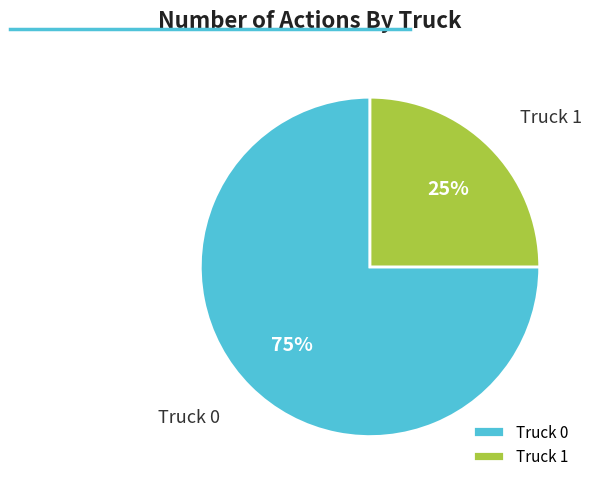

To the nearest percent, what is the difference between the Truck 0 and Truck 1 slice percentages?

50%